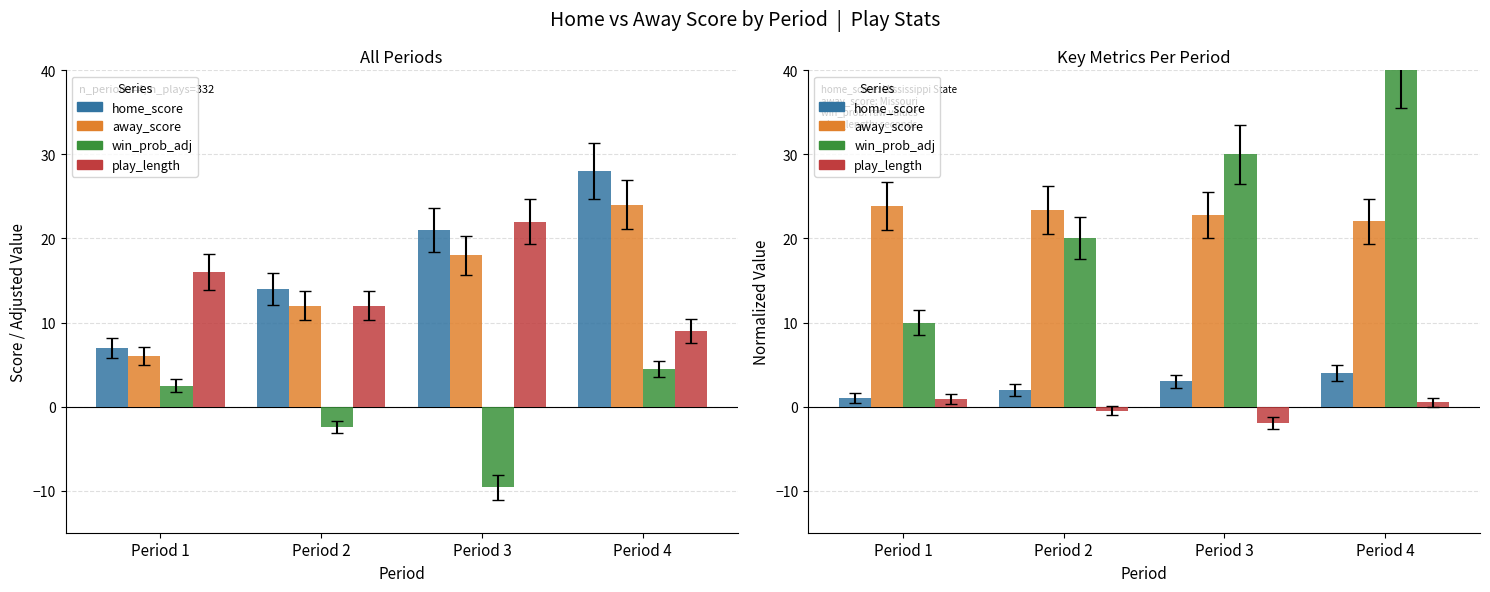

What is the difference between the highest and lowest values at Period 3?

31.9